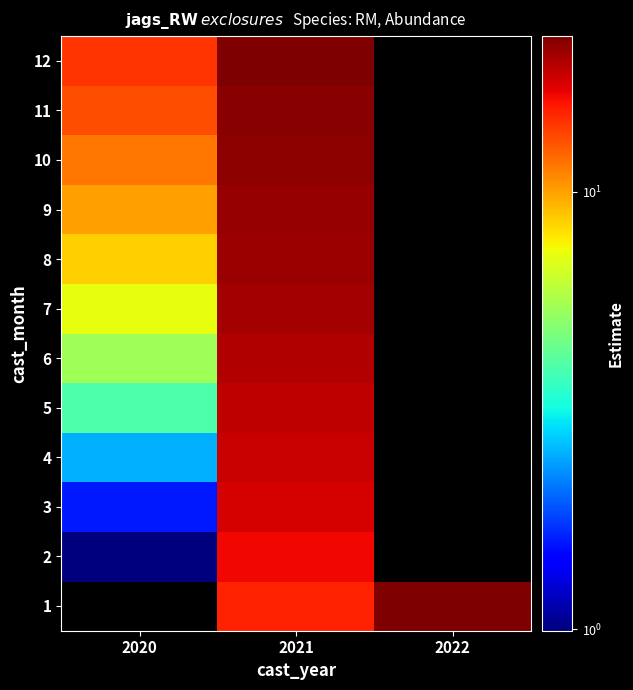

Which label corresponds to the largest value in the chart?

2022